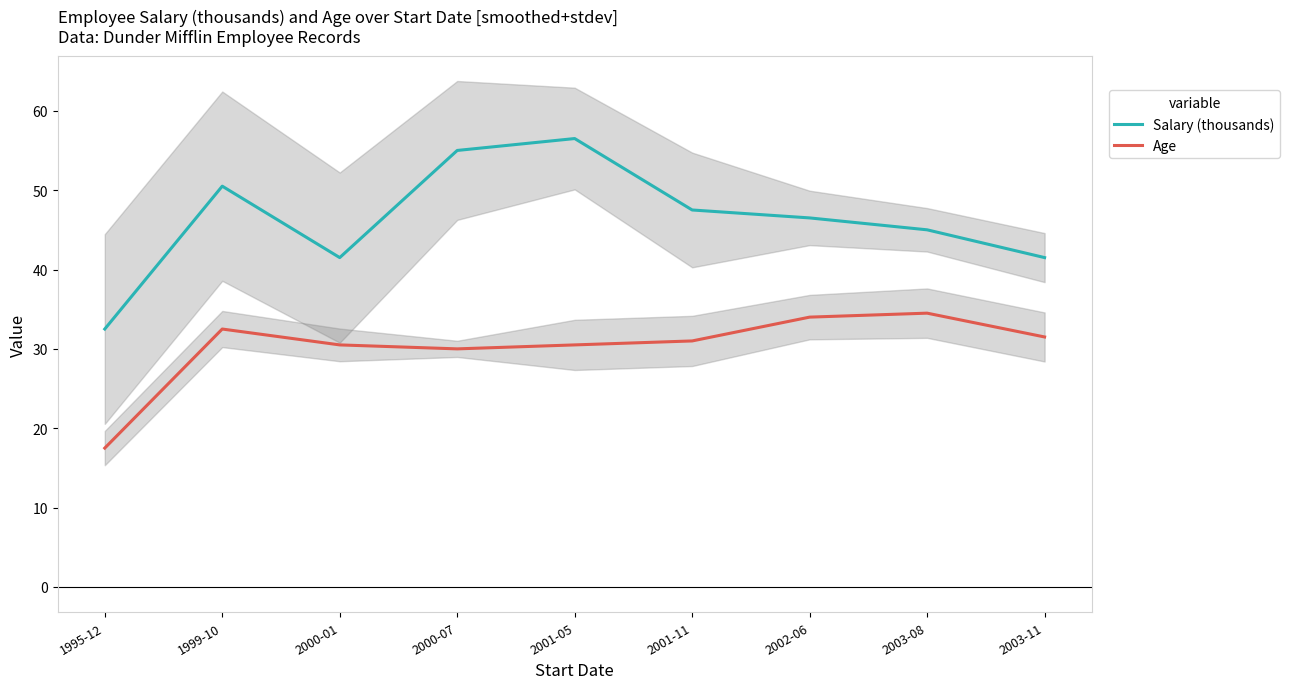

Is this an area chart (filled region under the line)?

No